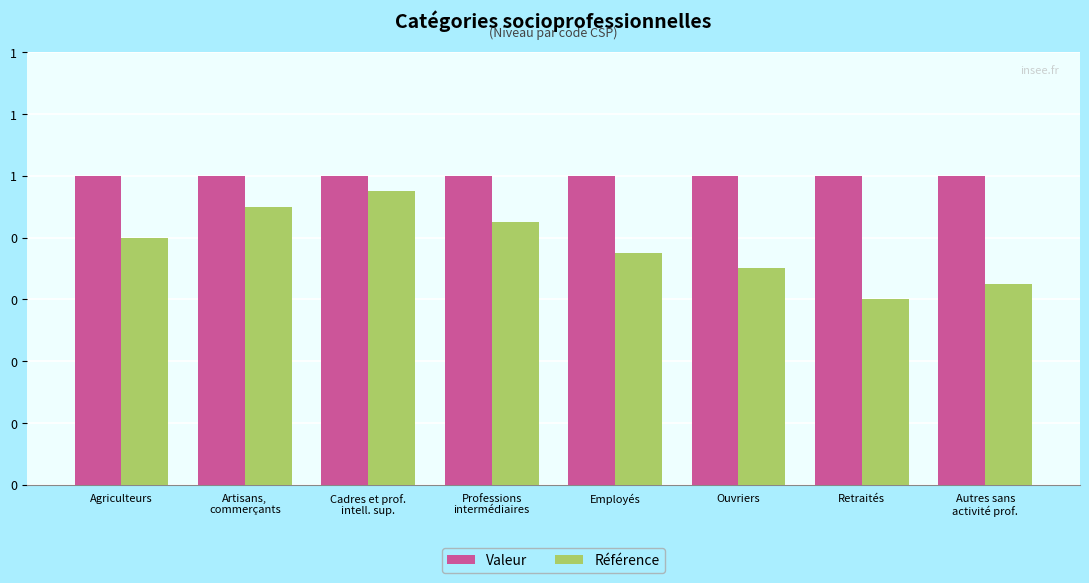

What is the label of the 4th bar from the right?

Employés